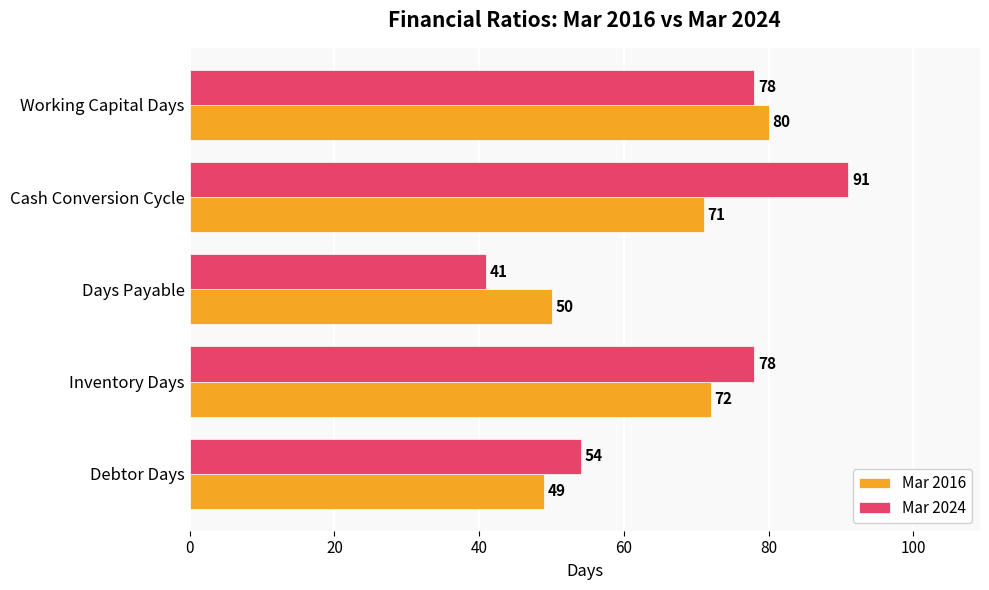

Which series has the largest total across all categories?

Mar 2024